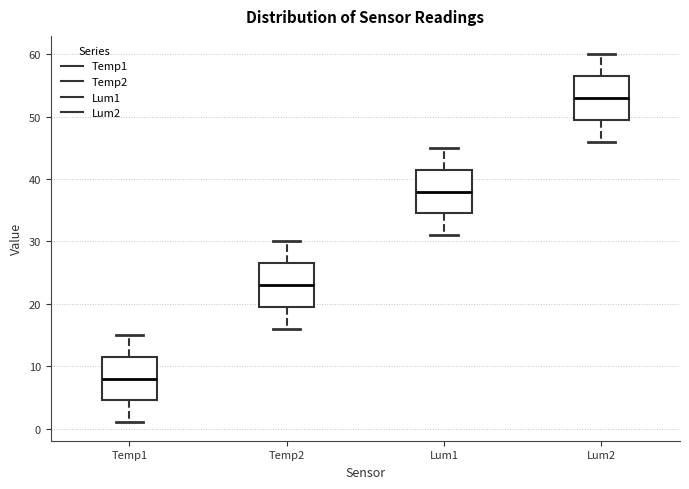

Where does the lower whisker of the box for Temp2 end on the y-axis? The values are not printed on the chart, so give them approximately, as read against the axis.

16